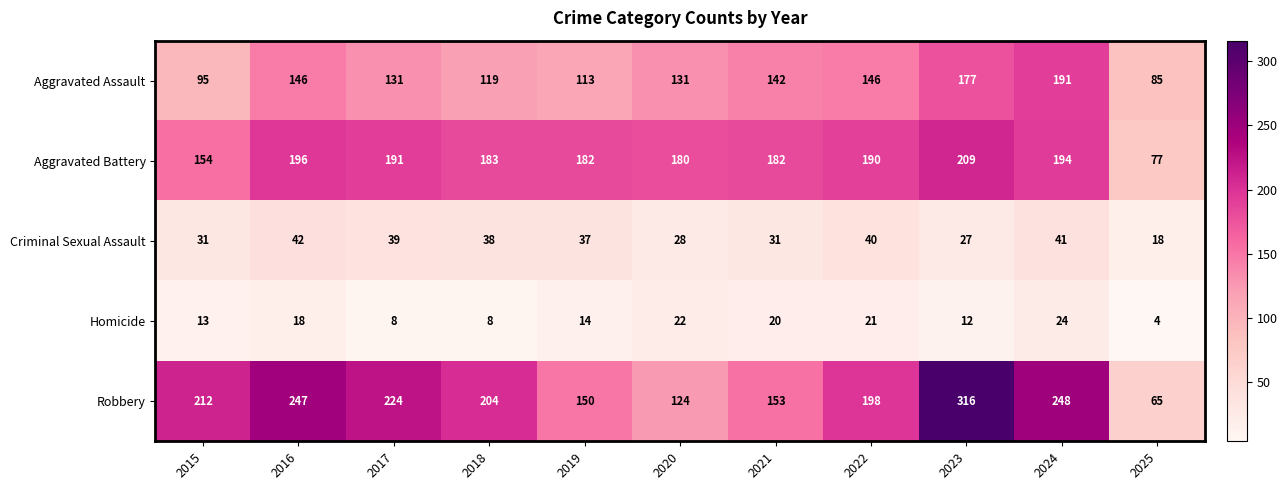

The Homicide series shows 8 at 2017. True or false?

True